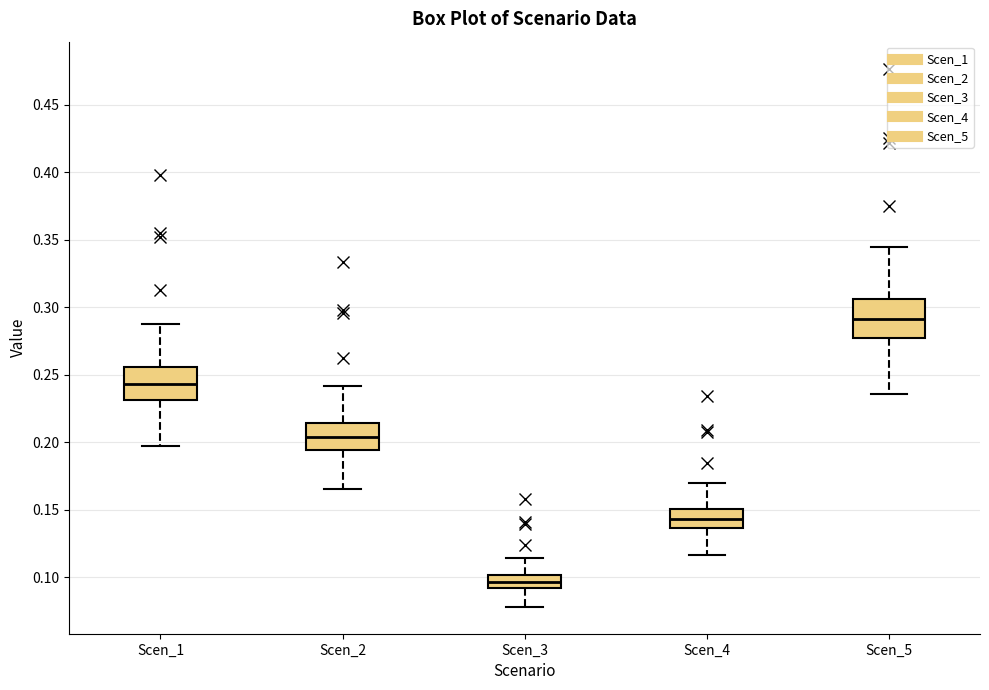

Reading left to right, read every box against the y-axis: the position of its median line, the range the box covers, and the ends of its whiskers. The values are not printed on the chart, so give them approximately, as read against the axis.

Scen_1: median 0.245, box 0.230 to 0.255, whiskers 0.195 to 0.290
Scen_2: median 0.205, box 0.195 to 0.215, whiskers 0.165 to 0.240
Scen_3: median 0.095, box 0.090 to 0.100, whiskers 0.080 to 0.115
Scen_4: median 0.145, box 0.135 to 0.150, whiskers 0.115 to 0.170
Scen_5: median 0.290, box 0.275 to 0.305, whiskers 0.235 to 0.345